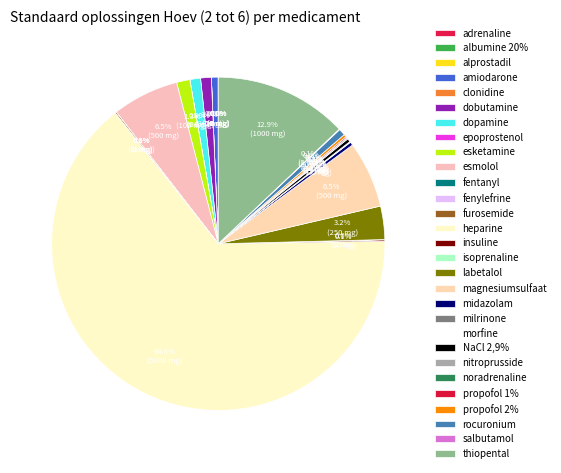

Between esmolol and midazolam, which is larger?

esmolol